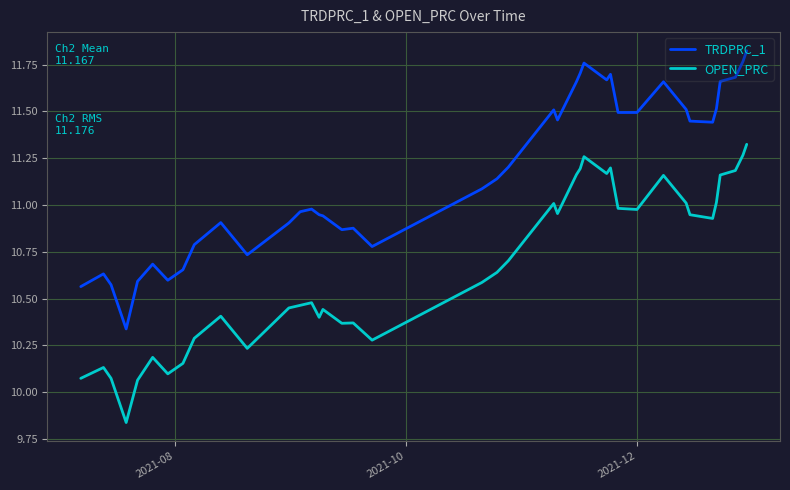

True or false: OPEN_PRC and TRDPRC_1 cross at least once.

False